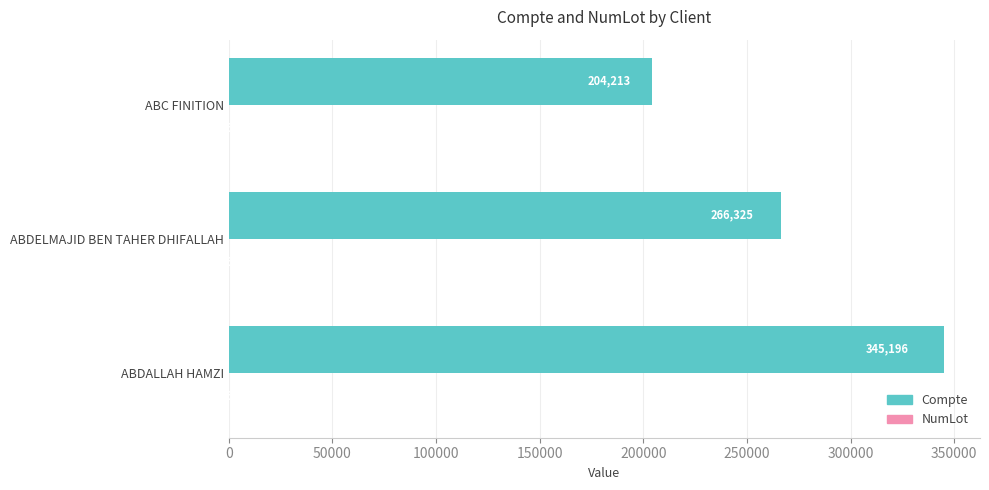

At which category is the sum across all series the highest?

ABDALLAH HAMZI